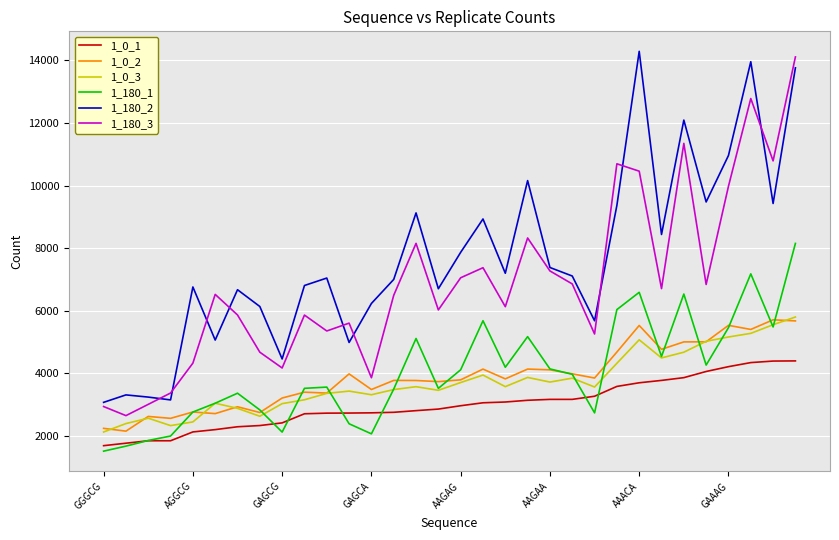

What is the smallest value displayed?

1517